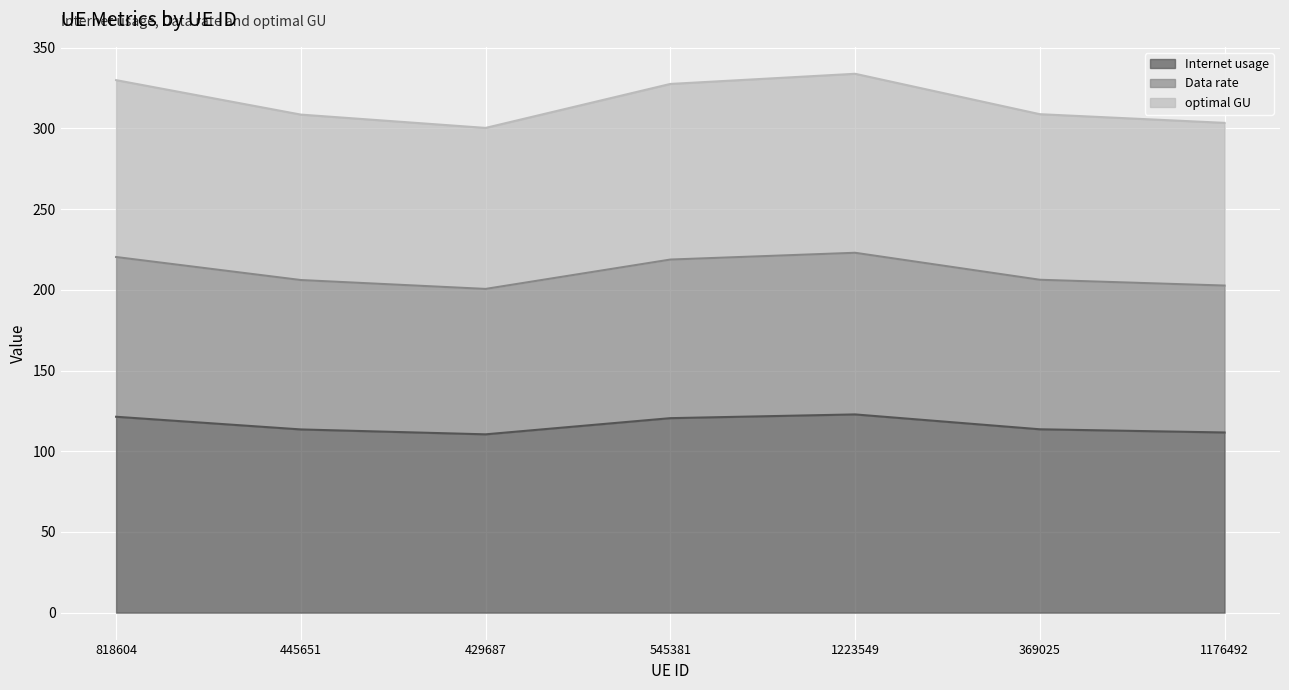

What is the smallest value displayed?

110.5